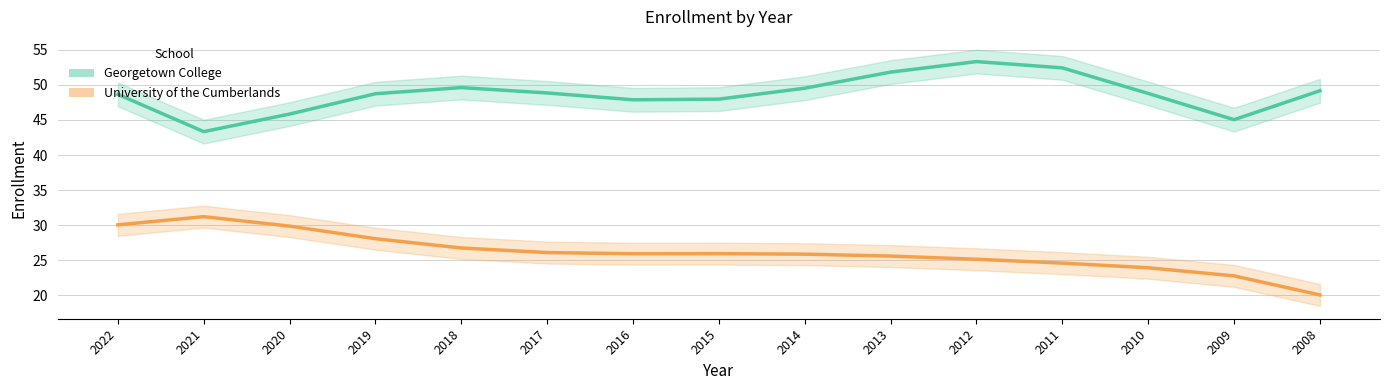

The University of the Cumberlands series shows 17.7 at 2017. True or false?

False